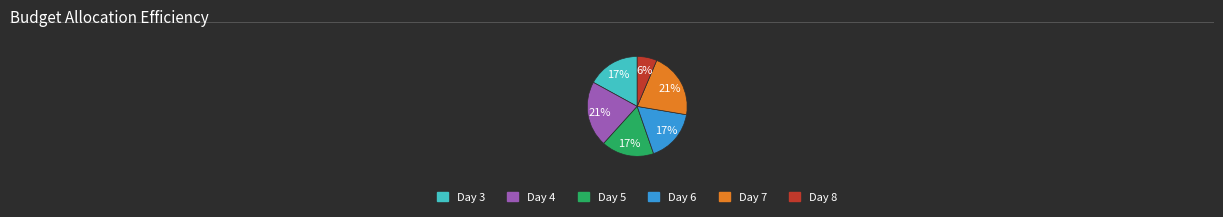

Does any single category account for the majority?

No